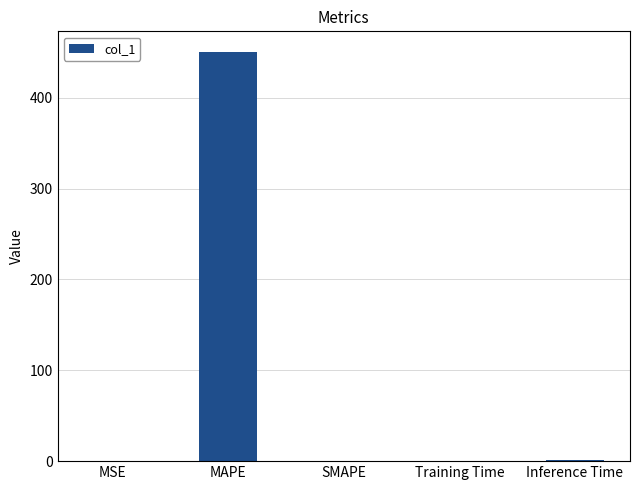

How many series are shown in this chart?

1